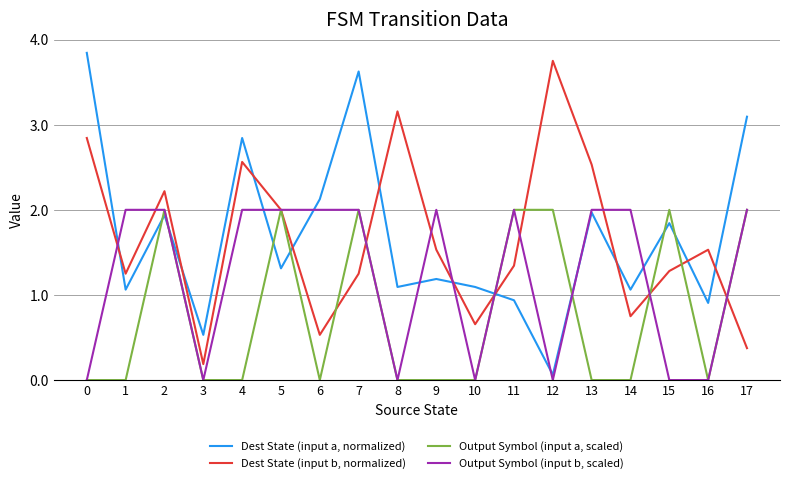

What is the lowest value of the Dest State (input b, normalized) series?

0.2